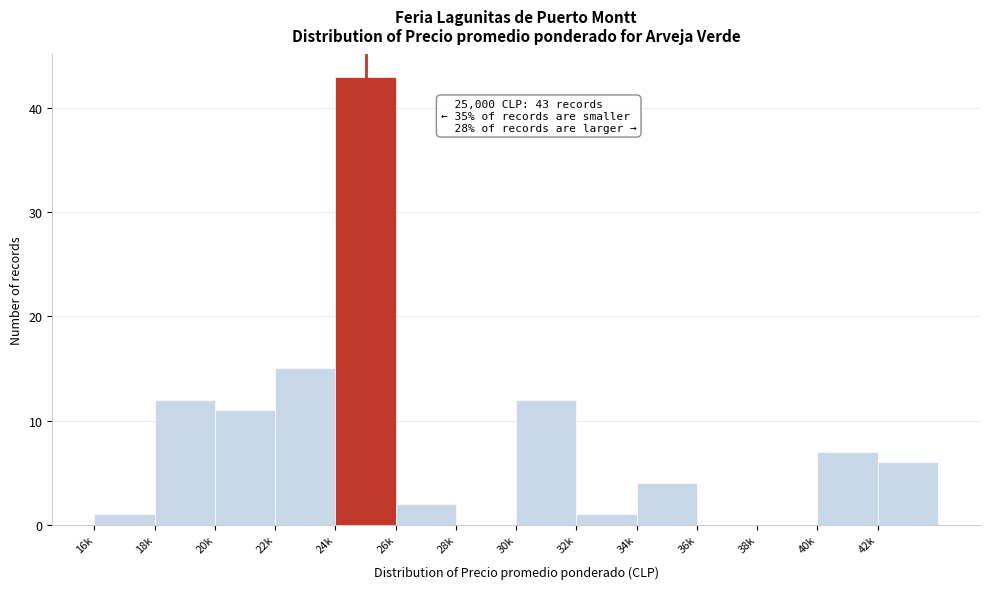

Reading right to left, transcribe all the data shown in this chart.

42k=6	40k=7	38k=0	36k=0	34k=4	32k=1	30k=12	28k=0	26k=2	24k=43	22k=15	20k=11	18k=12	16k=1